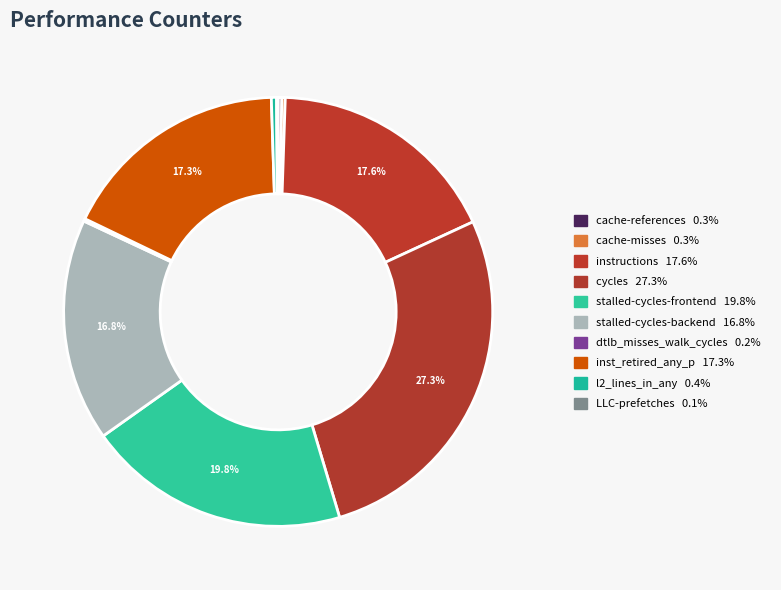

Which slice is the smallest?

LLC-prefetches